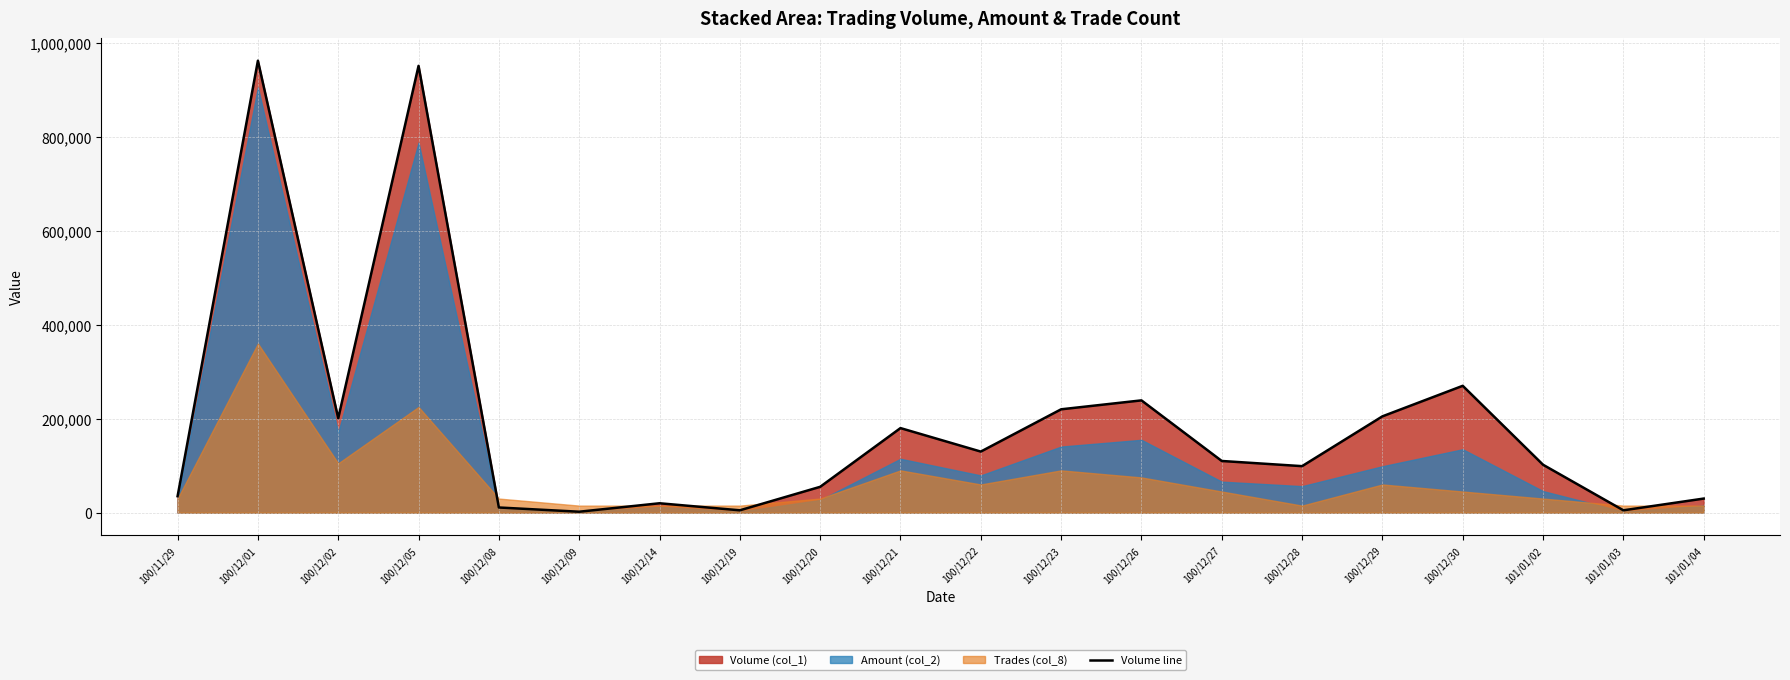

What is the difference between the maximum and second lowest values?

957000